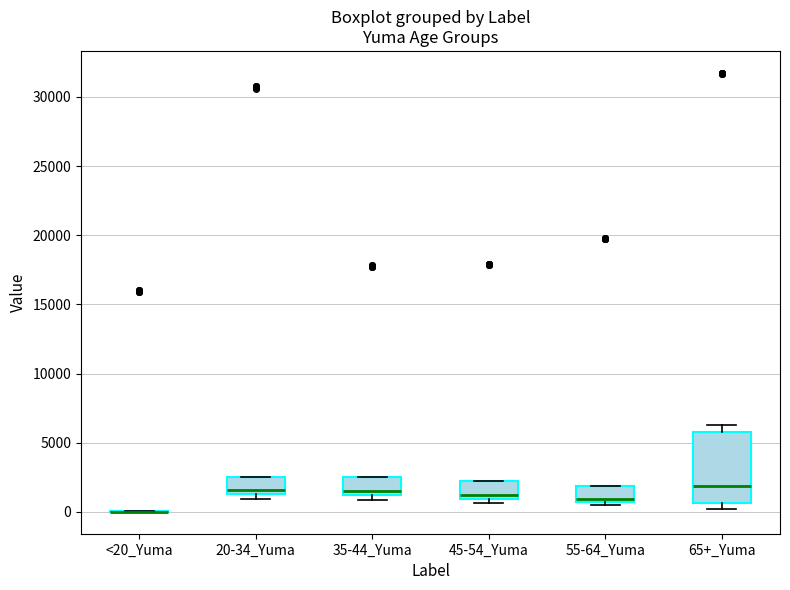

Comparing the boxes themselves (not the whiskers), which one is the tallest?

65+_Yuma